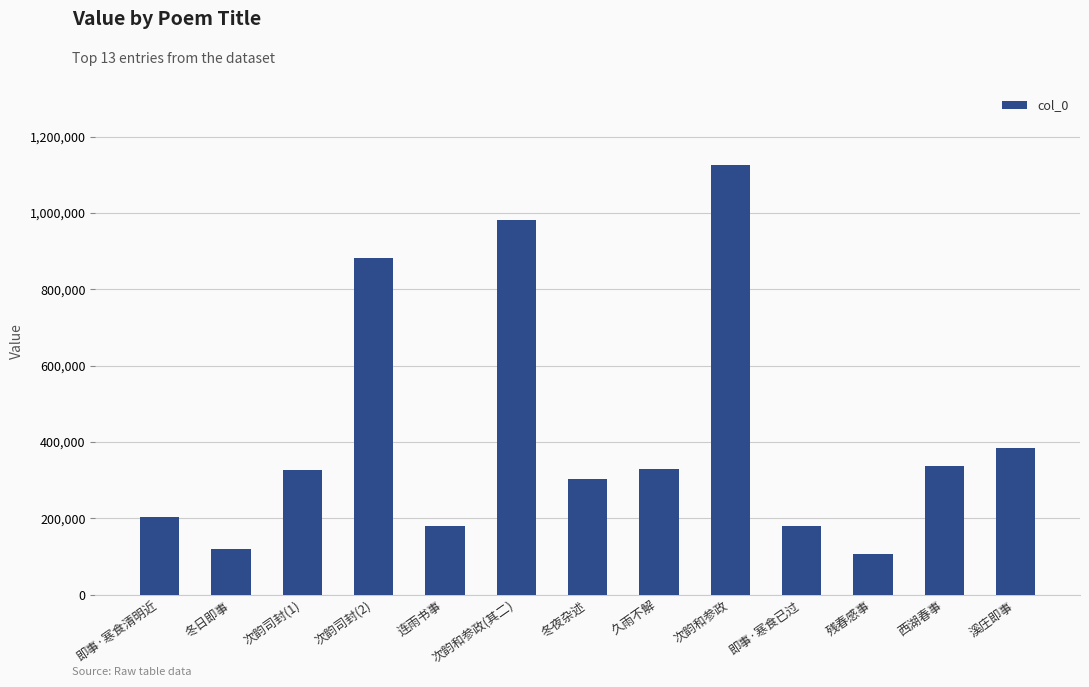

What is the value of the 7th bar from the left?

304004